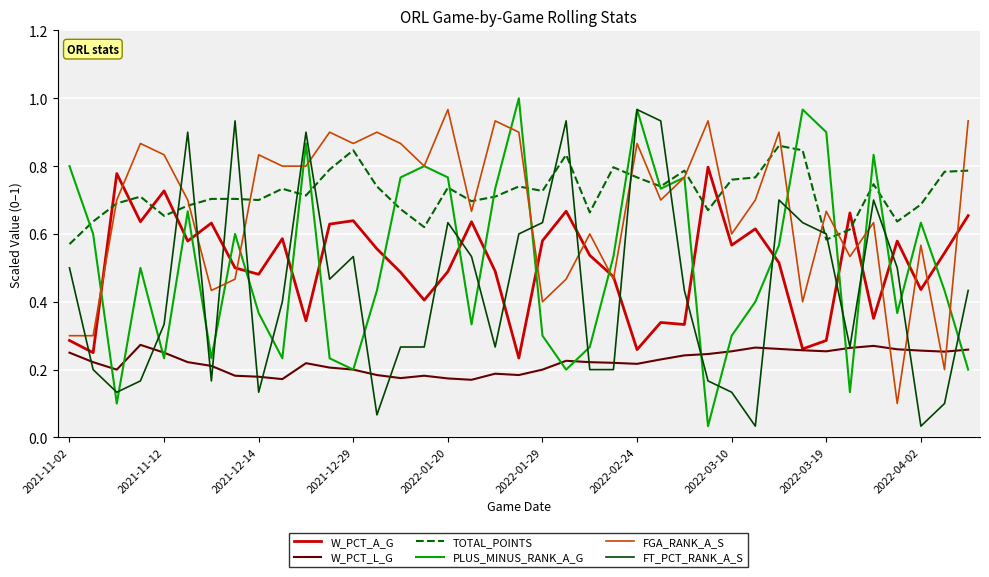

What are all the series names shown in the legend?

W_PCT_A_G, W_PCT_L_G, TOTAL_POINTS, PLUS_MINUS_RANK_A_G, FGA_RANK_A_S, FT_PCT_RANK_A_S